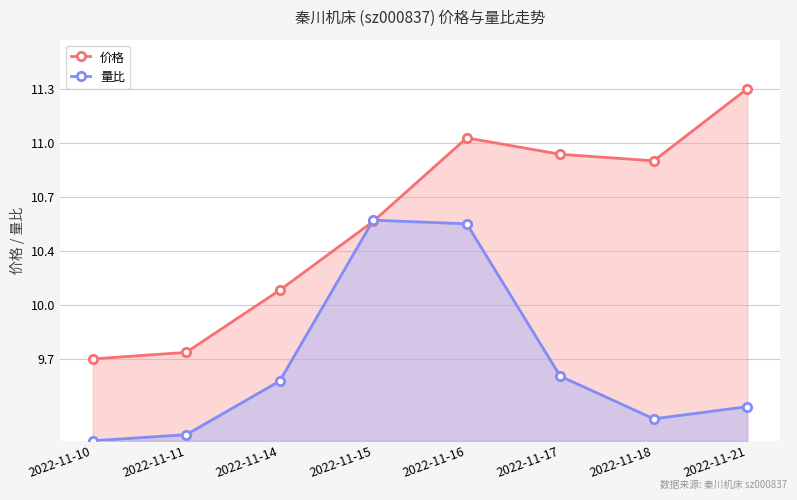

Where is 量比 nearest to the value 9?

2022-11-10